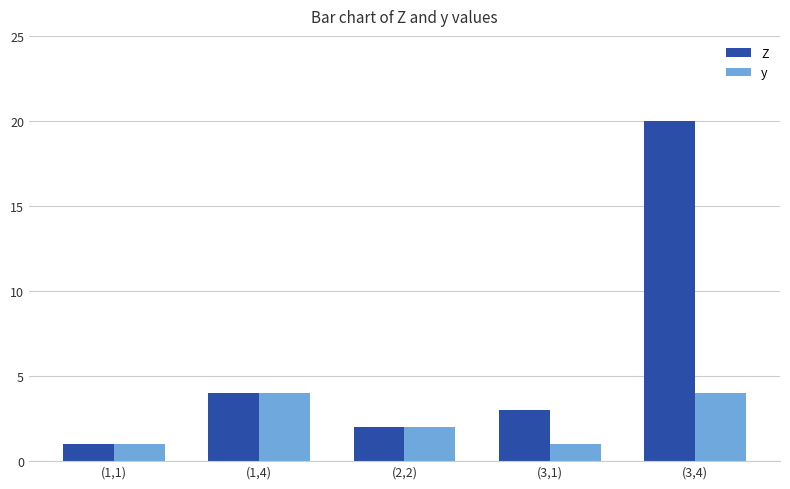

The value of y at (1,4) is 4. True or false?

True